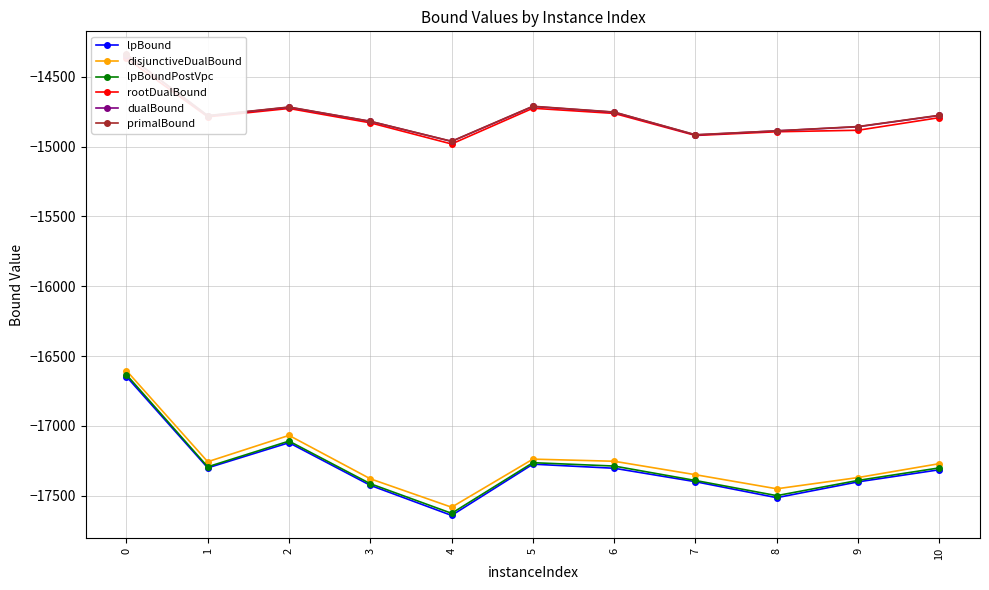

Reading left to right, transcribe all the data shown in this chart.

lpBound: 0=-16646.6	1=-17300.8	2=-17120.6	3=-17425.8	4=-17641.3	5=-17274.2	6=-17303.4	7=-17399.9	8=-17514.2	9=-17400.9	10=-17314.3
disjunctiveDualBound: 0=-16604.1	1=-17256.7	2=-17068.1	3=-17378.8	4=-17582.4	5=-17238.1	6=-17253.3	7=-17349.7	8=-17450.5	9=-17370.0	10=-17270.5
lpBoundPostVpc: 0=-16632.9	1=-17293.0	2=-17108.9	3=-17414.2	4=-17626.1	5=-17263.6	6=-17287.7	7=-17391.1	8=-17499.6	9=-17390.5	10=-17300.9
rootDualBound: 0=-14367.1	1=-14786.6	2=-14726.7	3=-14829.5	4=-14981.0	5=-14725.1	6=-14762.1	7=-14920.1	8=-14893.6	9=-14882.7	10=-14792.4
dualBound: 0=-14340.8	1=-14779.3	2=-14717.8	3=-14819.3	4=-14962.5	5=-14712.3	6=-14753.7	7=-14916.4	8=-14887.1	9=-14857.7	10=-14776.8
primalBound: 0=-14339.4	1=-14777.9	2=-14716.4	3=-14818.5	4=-14961.7	5=-14710.8	6=-14752.3	7=-14915.0	8=-14886.9	9=-14856.2	10=-14775.4